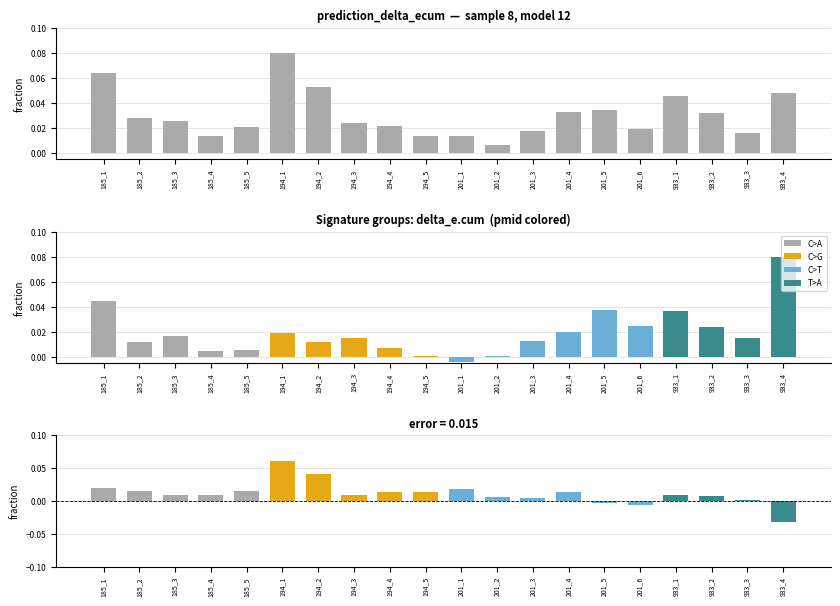

Is it true that the value at 201_5 is 0.1?

False